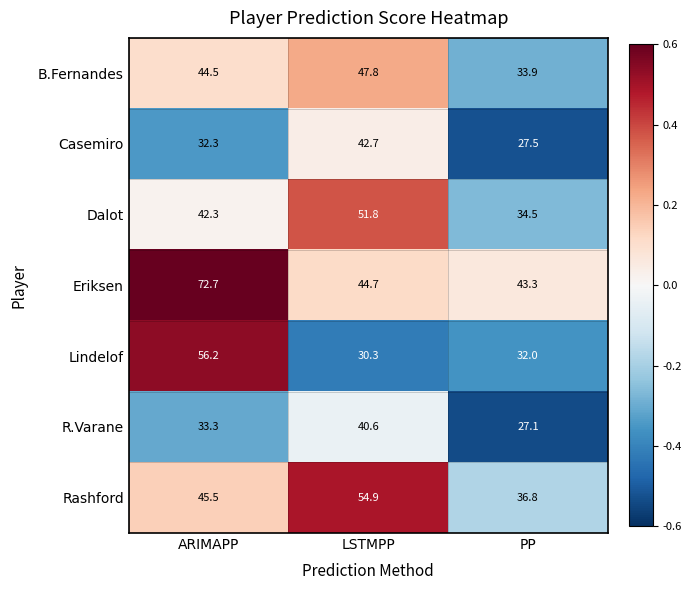

Which series changed the most between ARIMAPP and LSTMPP?

Eriksen